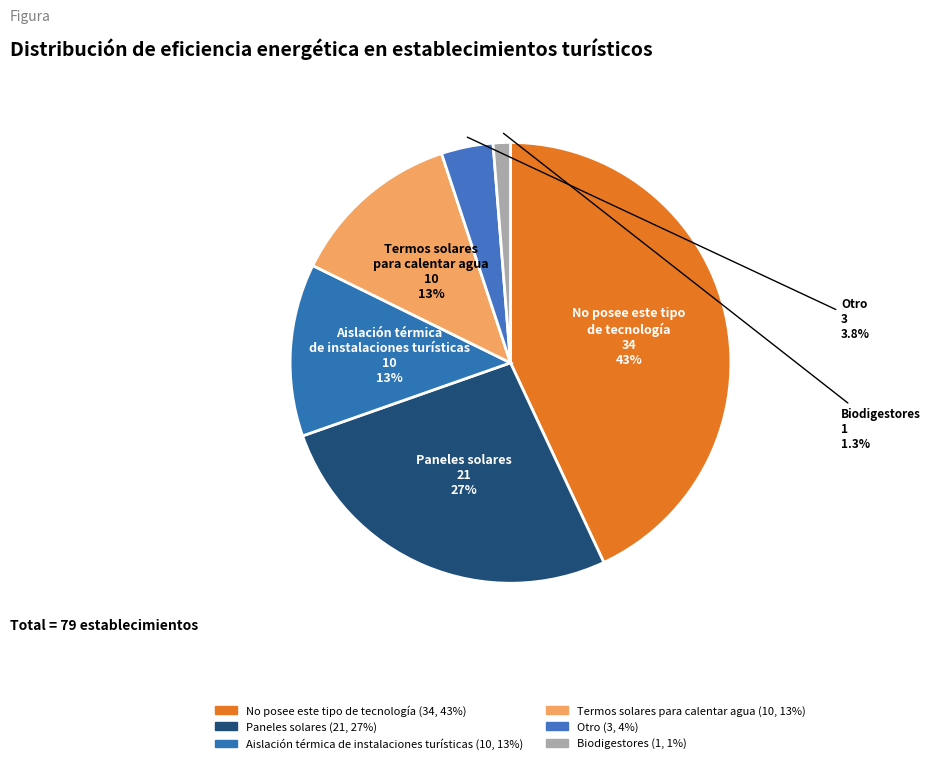

Does Paneles solares represent more than half of the total?

No